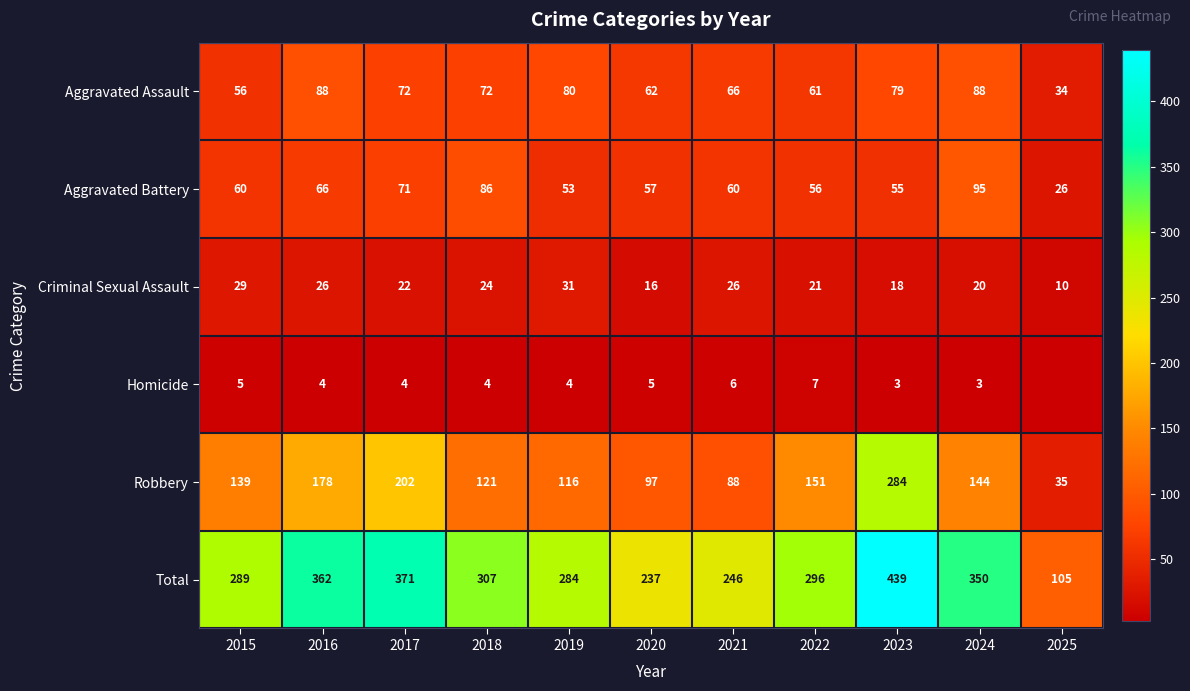

Between 2015 and 2021, which series saw the biggest shift?

Robbery